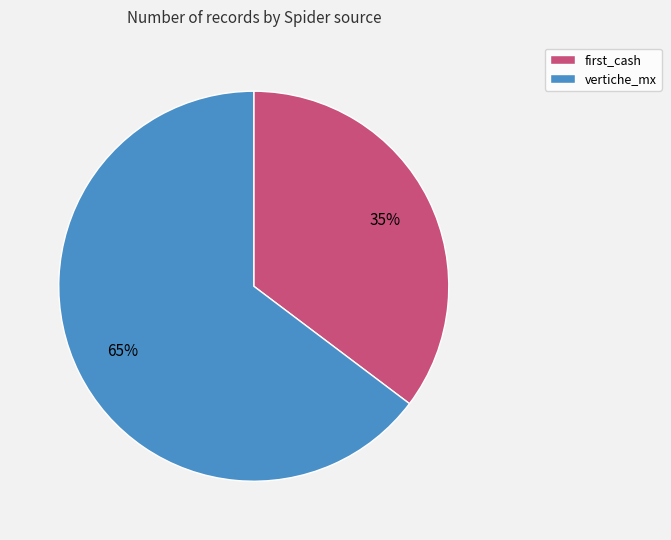

To the nearest percent, what portion does vertiche_mx represent?

65%